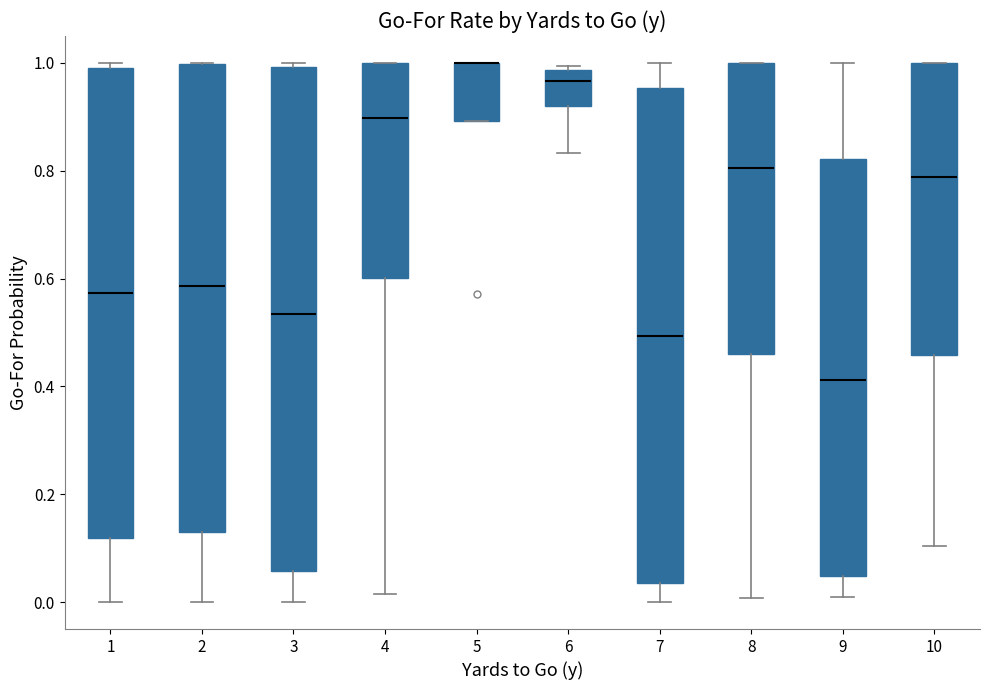

Reading left to right, transcribe this box plot: for each box, give where its median line is, the range the box spans, and where its two whiskers end, as read against the y-axis. The values are not printed on the chart, so give them approximately, as read against the axis.

1: median 0.58, box 0.12 to 1.00, whiskers 0.00 to 1.00 (just above the box's upper edge)
2: median 0.58, box 0.14 to 1.00, whiskers 0.00 to 1.00
3: median 0.54, box 0.06 to 1.00, whiskers 0.00 to 1.00 (just above the box's upper edge)
4: median 0.90, box 0.60 to 1.00, whiskers 0.02 to 1.00
5: median 1.00 (drawn on the box's upper edge), box 0.90 to 1.00, whiskers 0.90 to 1.00
6: median 0.96, box 0.92 to 0.98, whiskers 0.84 to 1.00
7: median 0.50, box 0.04 to 0.96, whiskers 0.00 to 1.00
8: median 0.80, box 0.46 to 1.00, whiskers 0.00 to 1.00
9: median 0.42, box 0.04 to 0.82, whiskers 0.00 to 1.00
10: median 0.78, box 0.46 to 1.00, whiskers 0.10 to 1.00